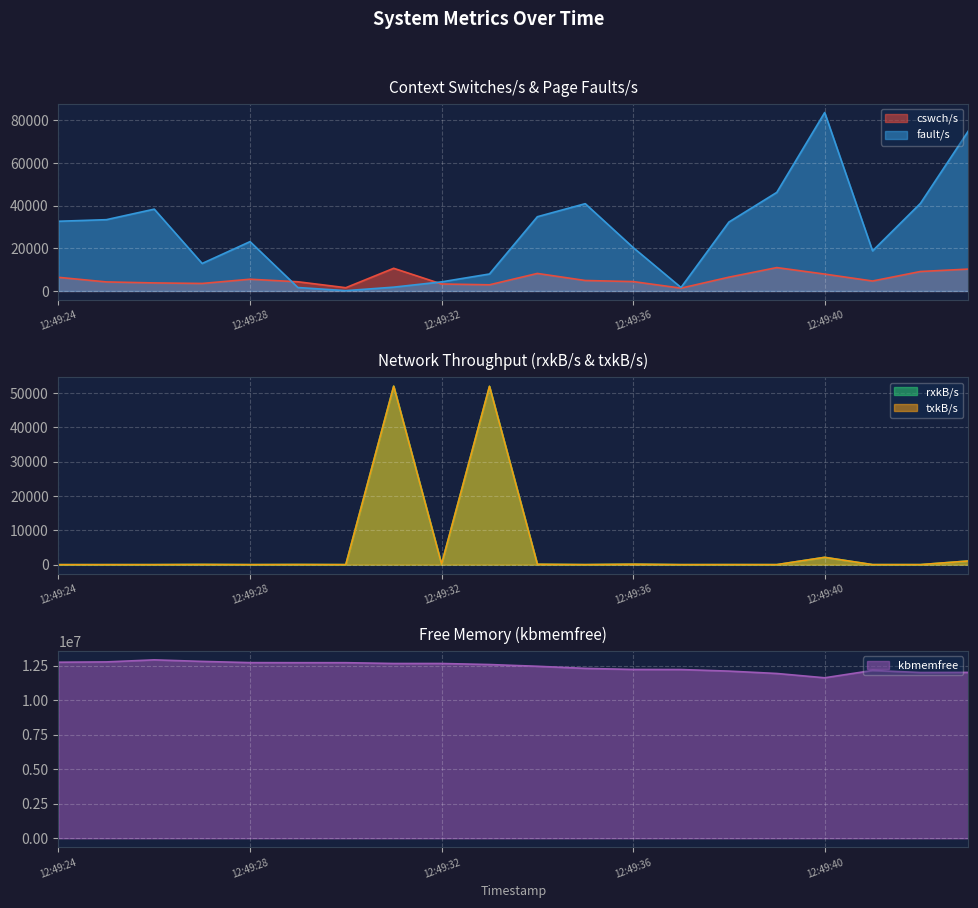

What is the smallest value displayed?

0.5